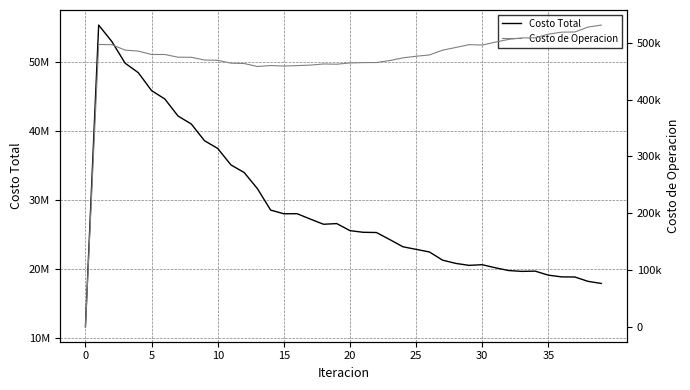

Rank the series at 32 from highest to lowest value.

Costo Total, Costo de Operacion